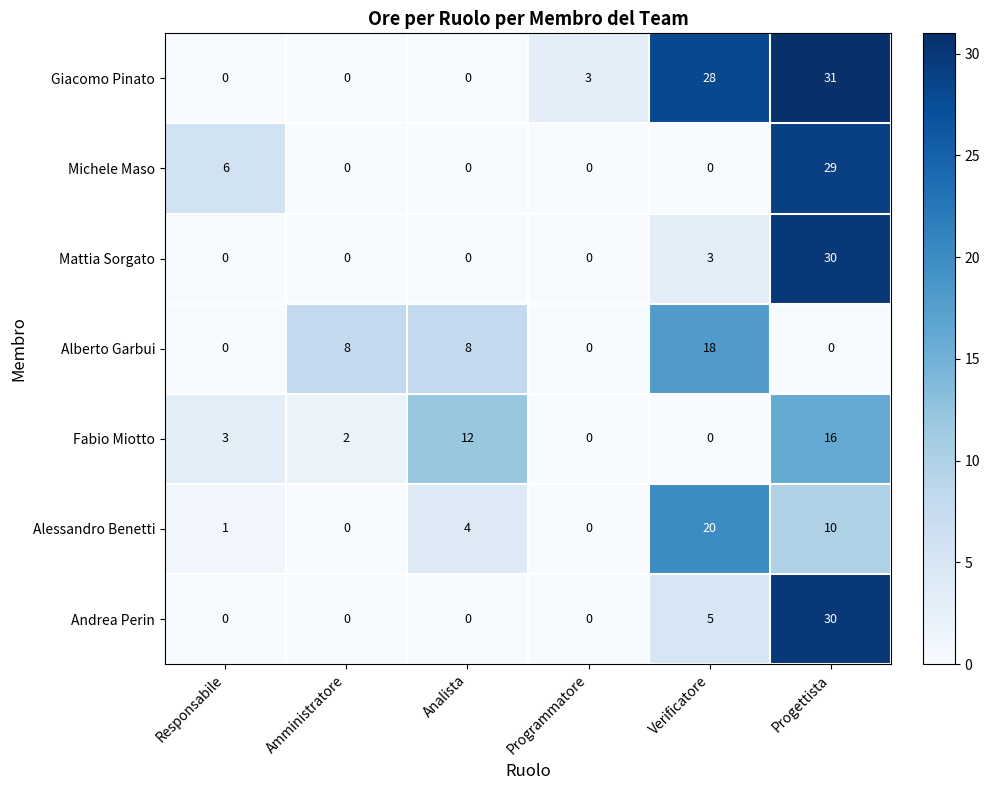

How many categories are shown in the chart?

6